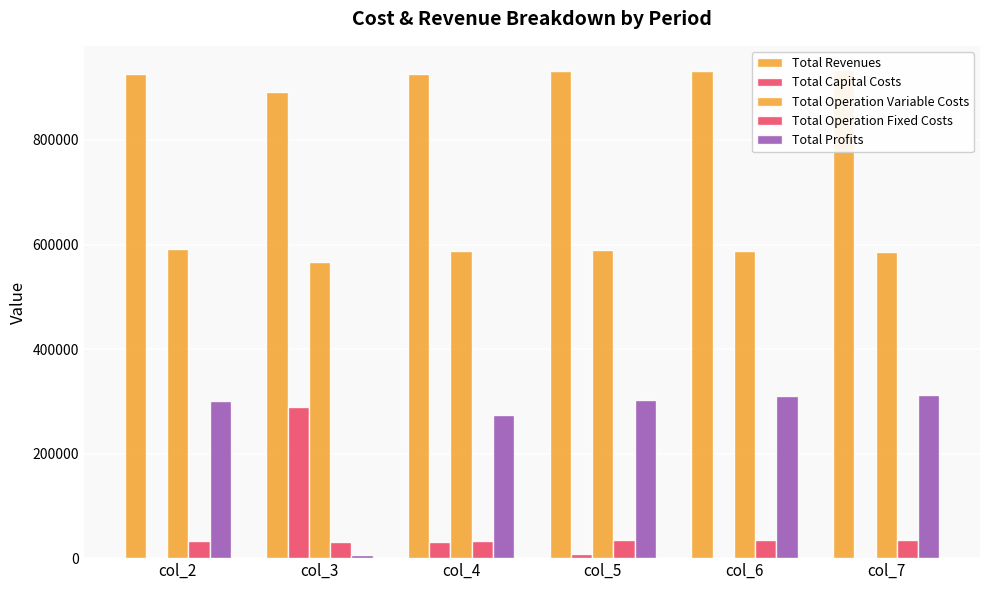

At which label is Total Operation Variable Costs closest to 578988?

col_7